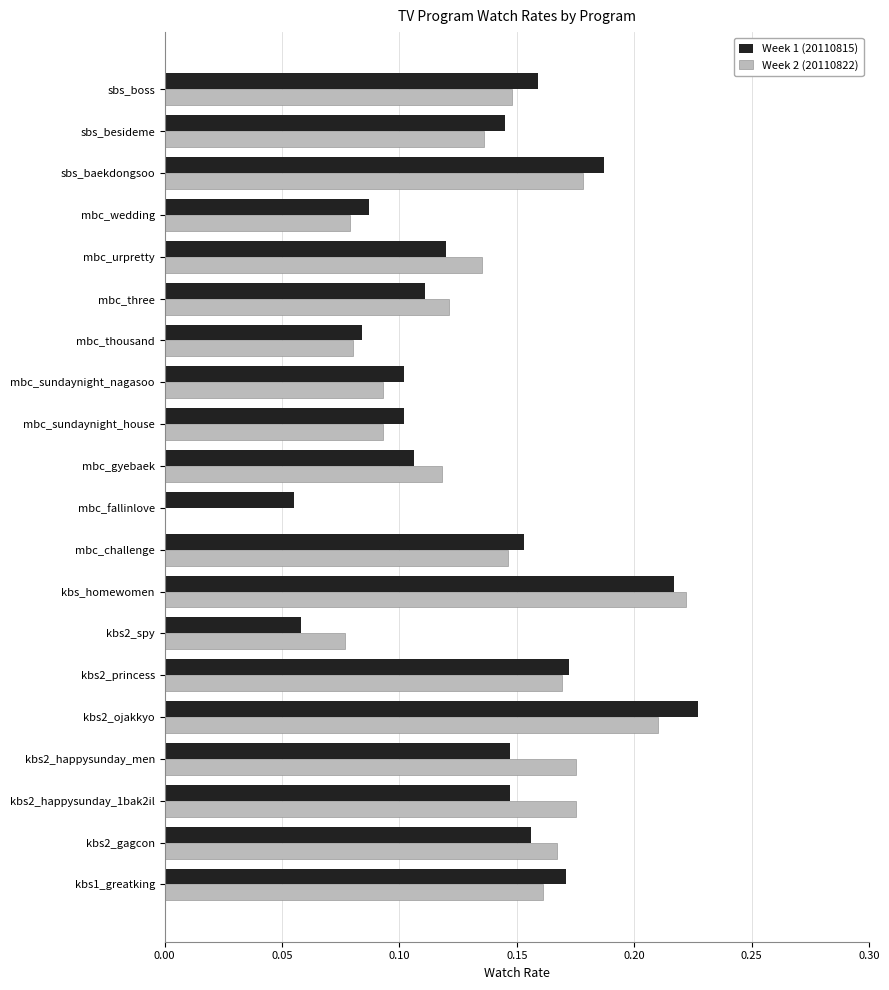

Which category has the highest value in the Week 2 (20110822) series?

kbs_homewomen